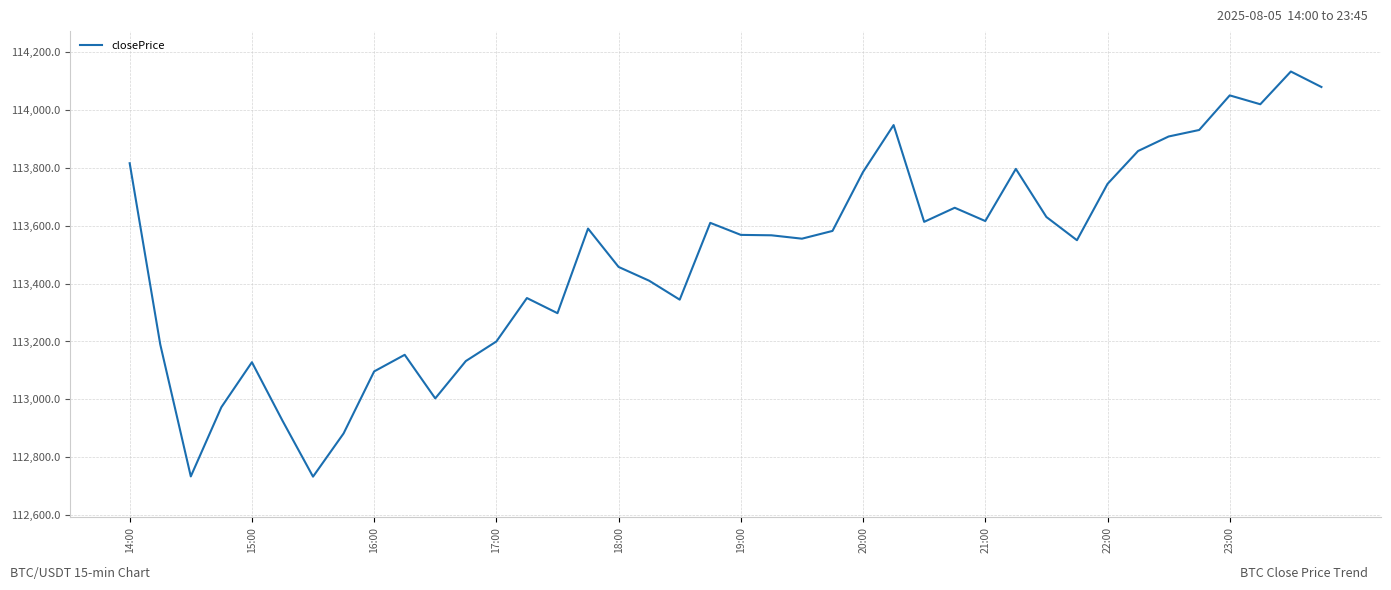

What is the minimum value shown in the chart?

112732.8